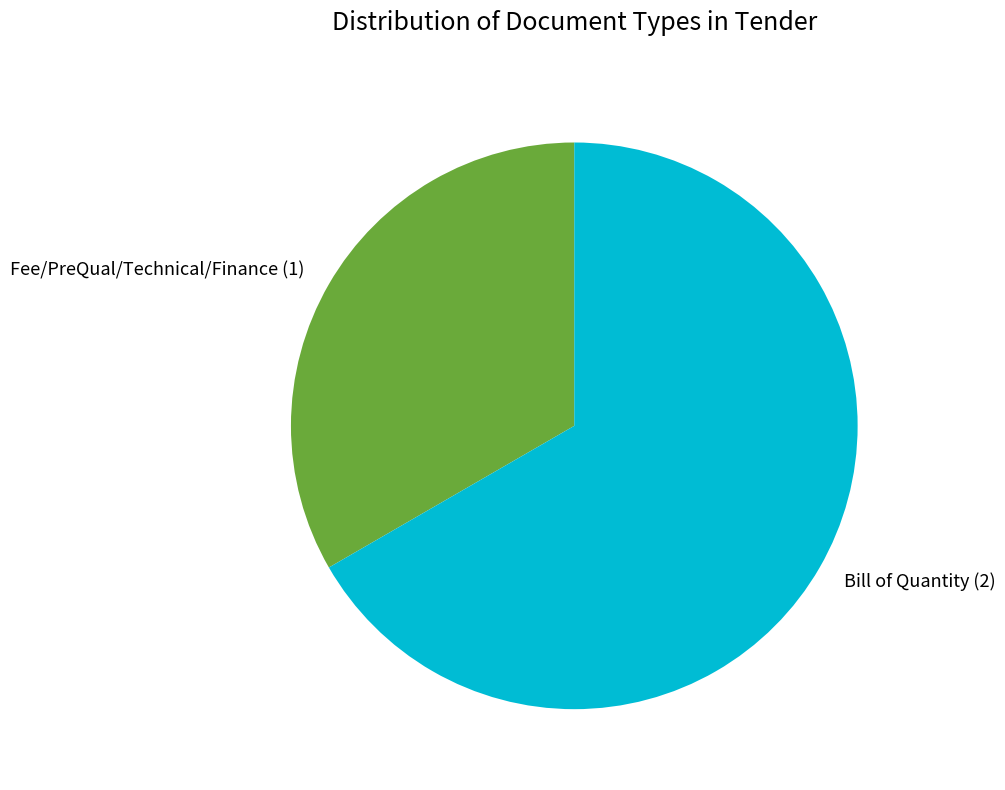

How many segments does this pie chart have?

2